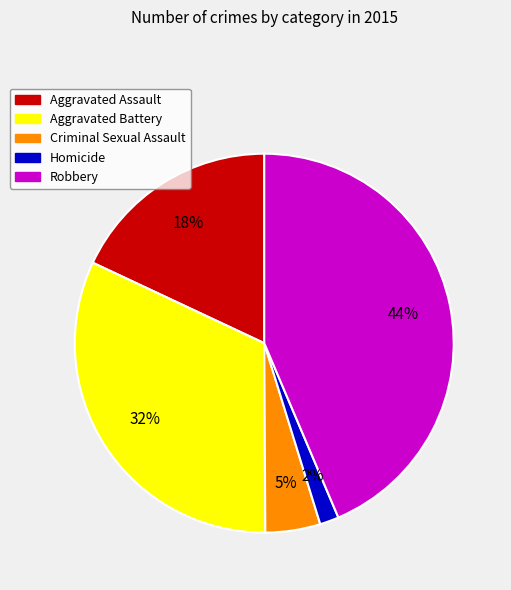

To the nearest percent, what is the difference between the Aggravated Battery and Robbery slice percentages?

12%